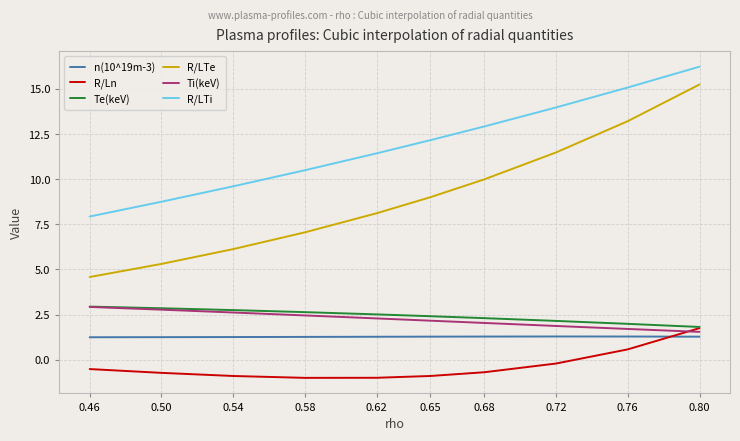

What is the approximate value of Te(keV) at 0.54?

2.7